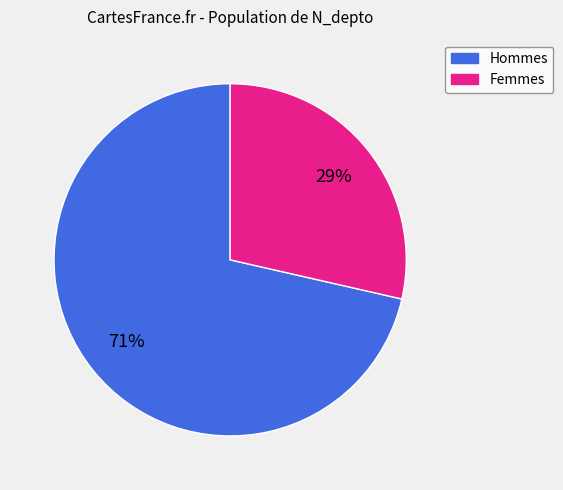

Count the number of slices in the pie.

2